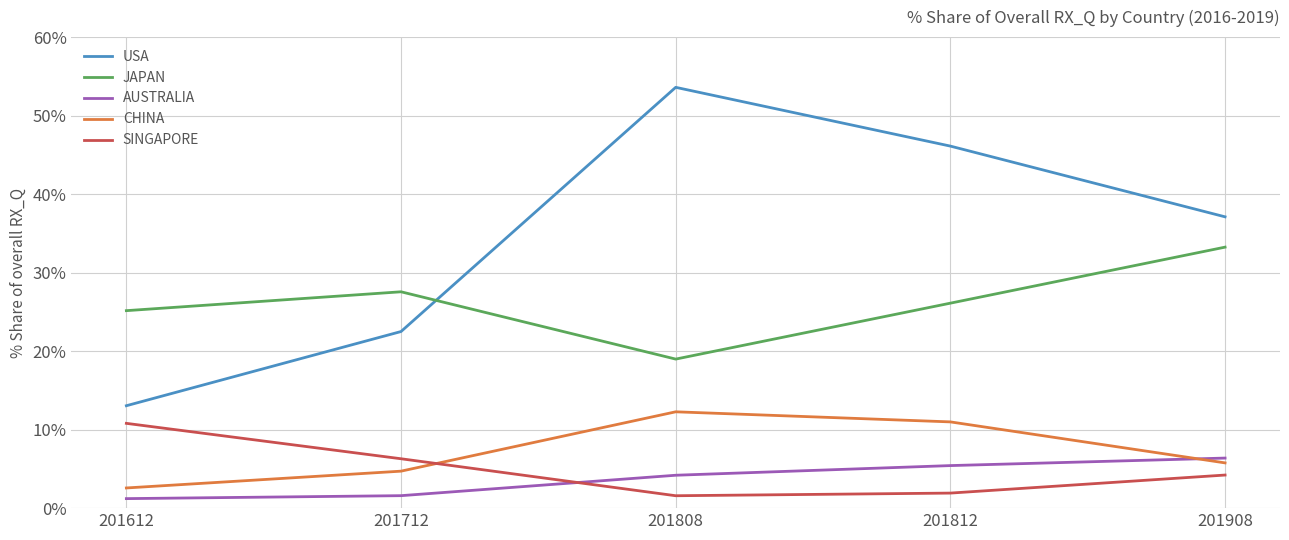

What is the difference between the highest and lowest values at 201908?

32.9